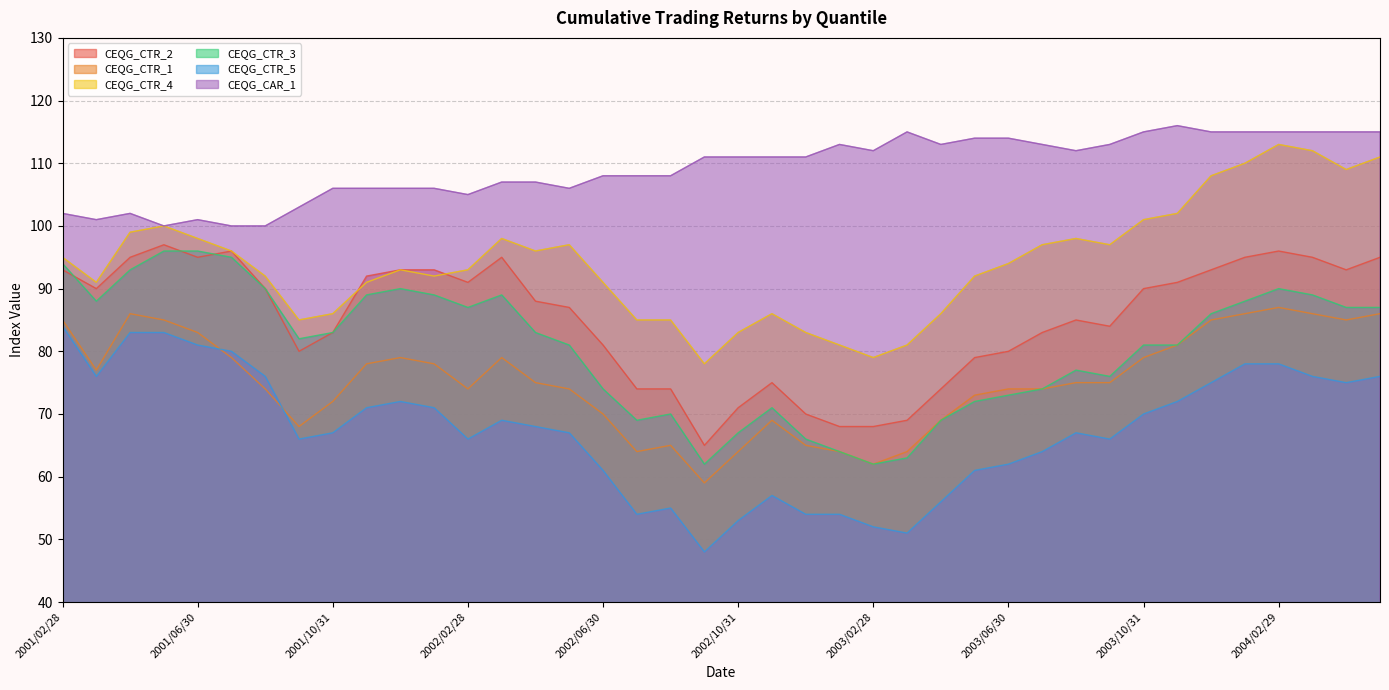

Rank the series by their maximum value, from highest to lowest.

CEQG_CAR_1, CEQG_CTR_4, CEQG_CTR_2, CEQG_CTR_3, CEQG_CTR_1, CEQG_CTR_5